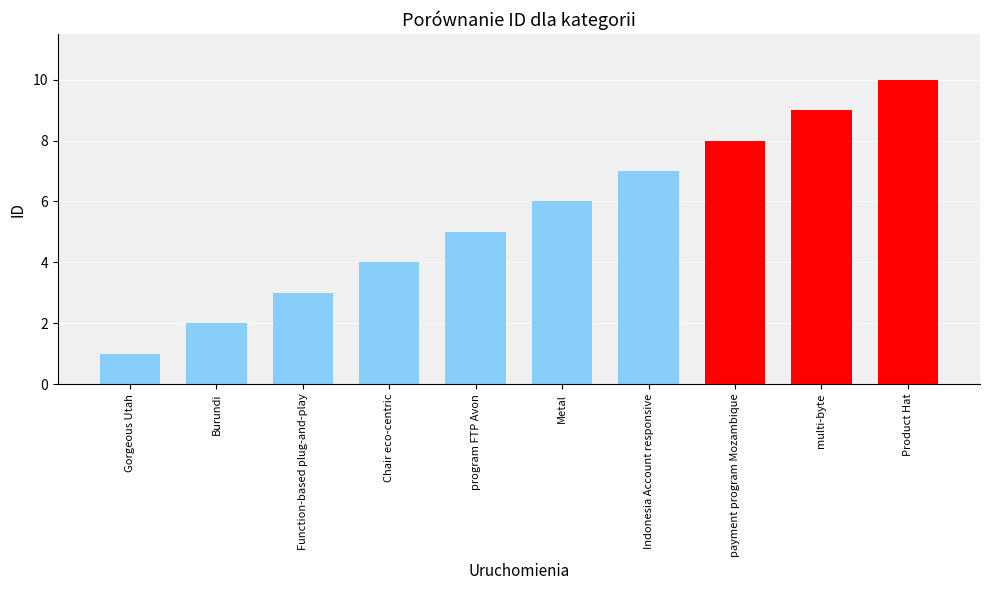

The chart shows a value of 1 at Gorgeous Utah. True or false?

True